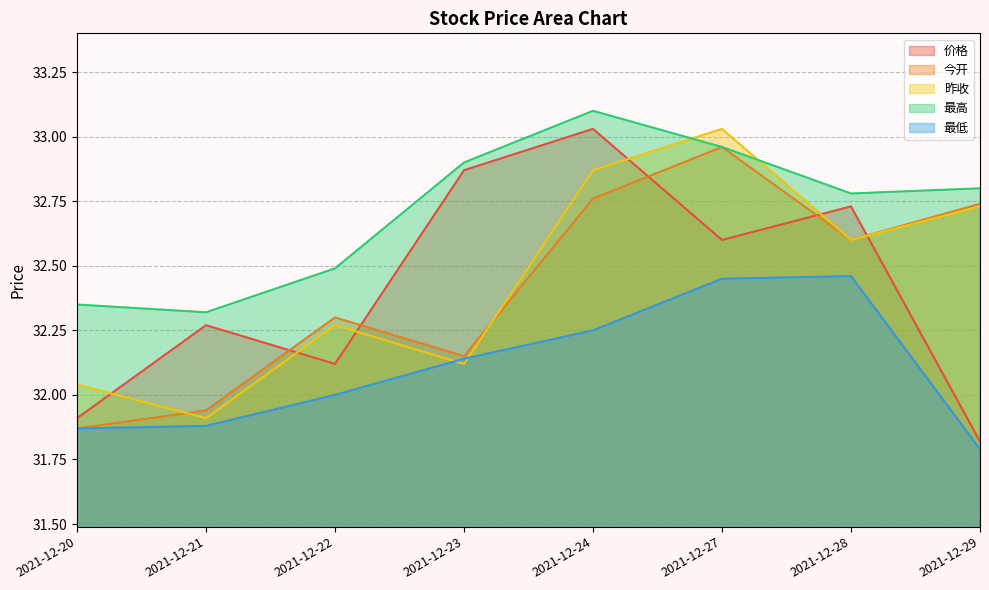

What is the difference between the maximum and minimum values in the 昨收 series?

1.1